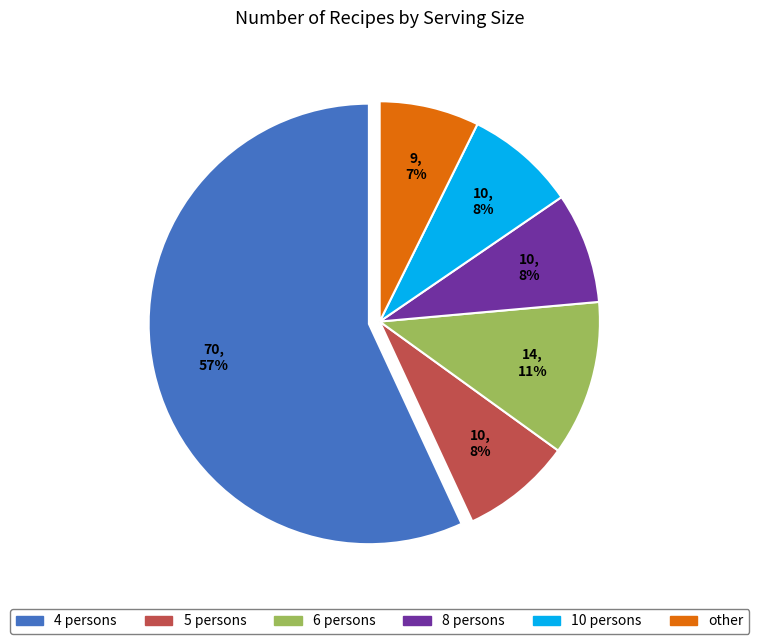

To the nearest percent, what is the average slice percentage?

17%